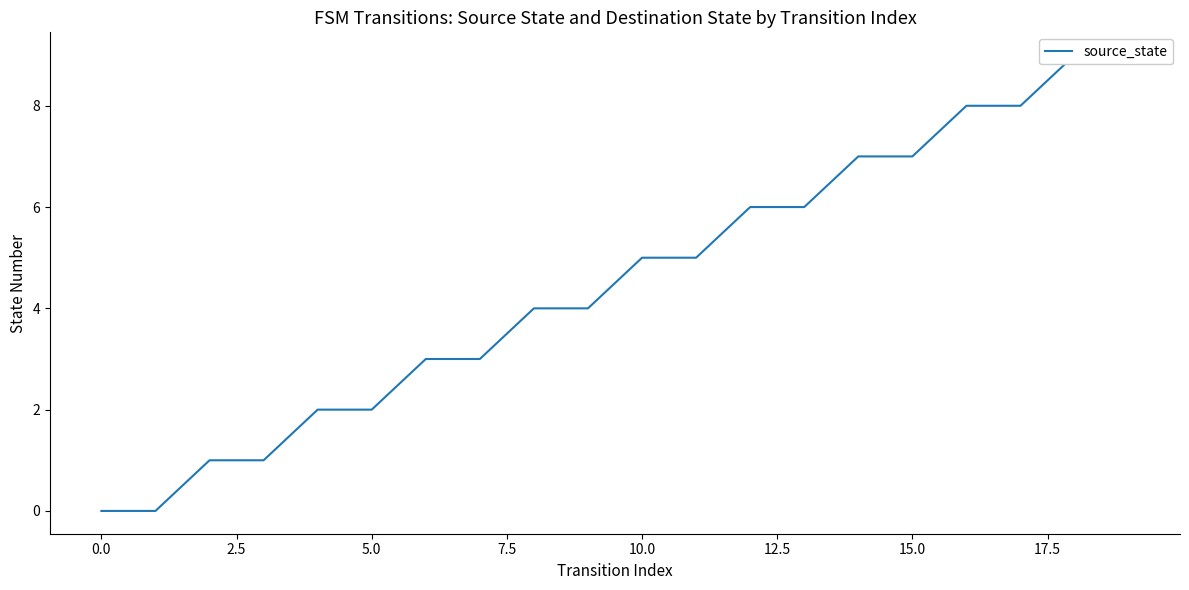

How many data points does each series have?

20